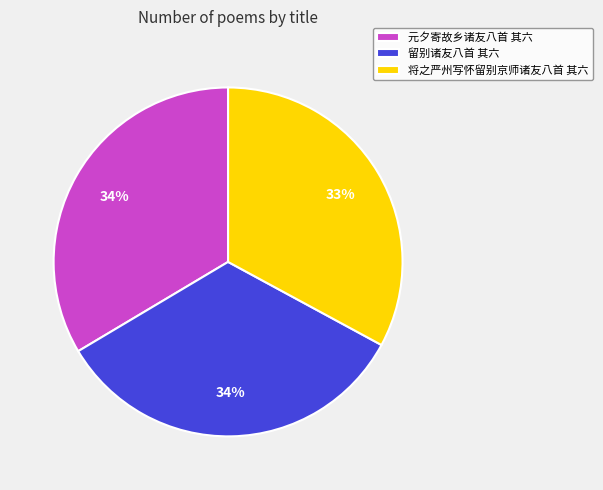

Combined, do 留别诸友八首 其六 and 将之严州写怀留别京师诸友八首 其六 account for over 50%?

Yes